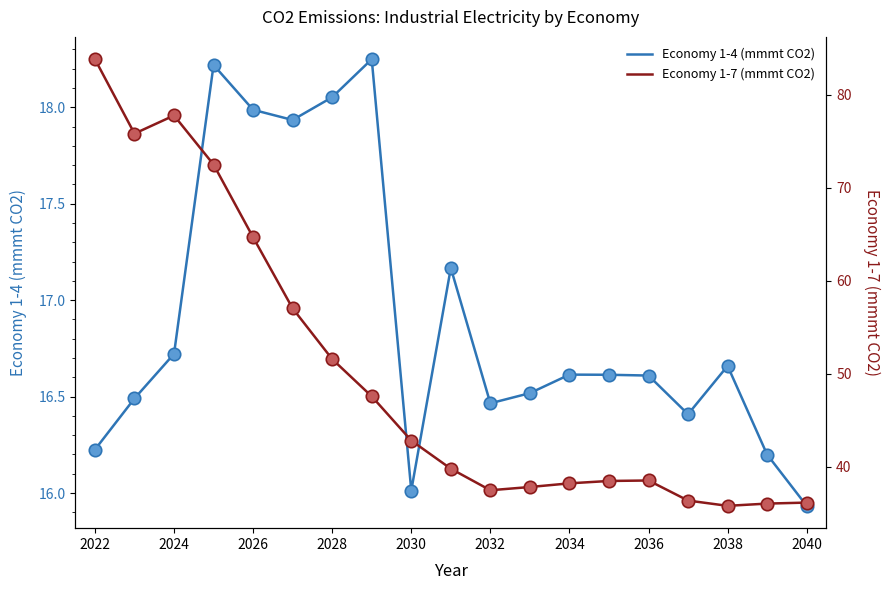

Which series has the widest spread of Y values?

Economy 1-7 (mmmt CO2)